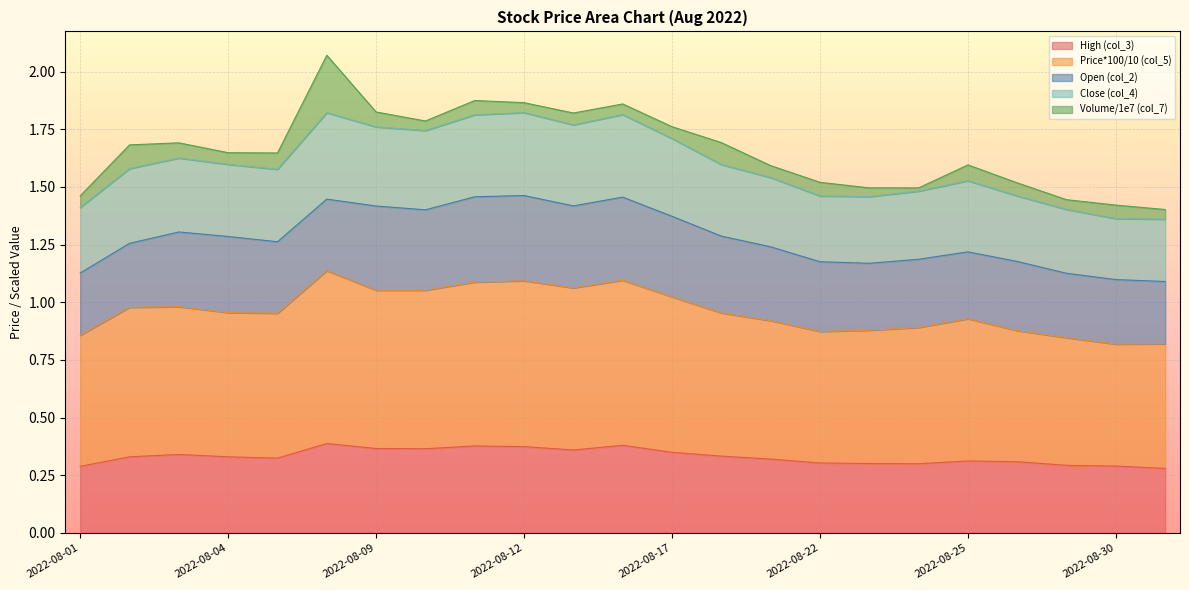

What is the minimum value for High (col_3)?

0.3